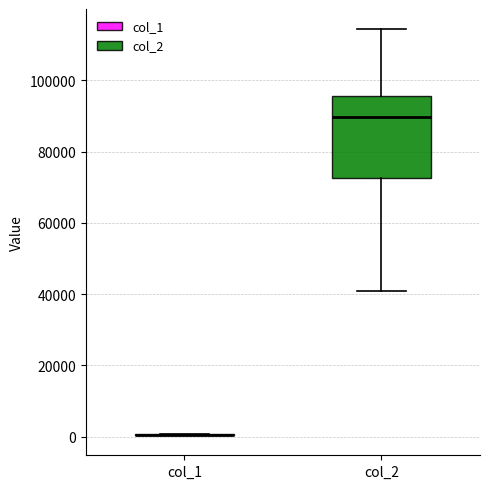

Where is the upper edge of the box for col_2 on the y-axis? The values are not printed on the chart, so give them approximately, as read against the axis.

96000